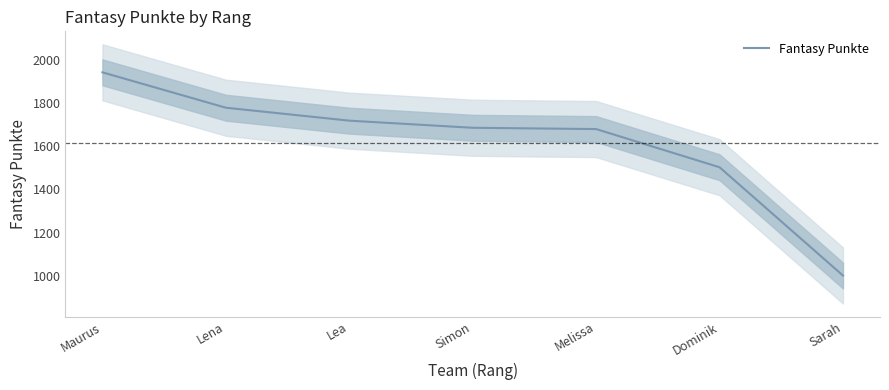

Which has a higher value, Lea or Sarah?

Lea